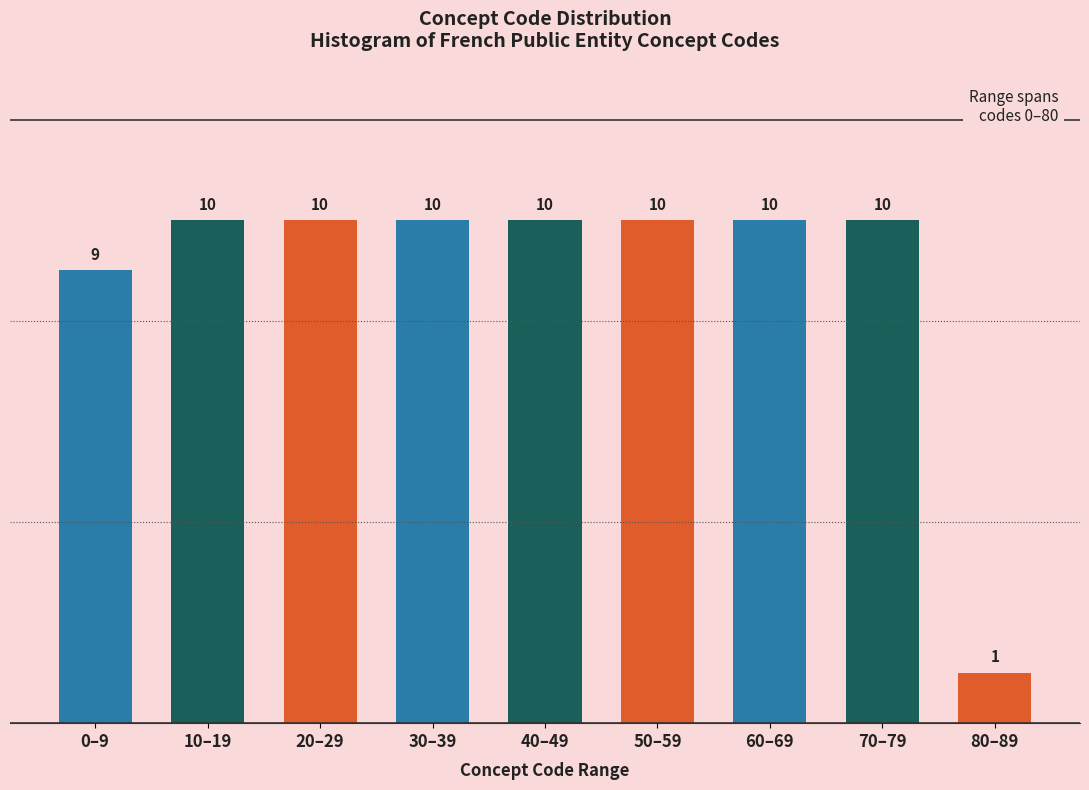

Reading left to right, list all the values displayed in this chart.

9	10	10	10	10	10	10	10	1